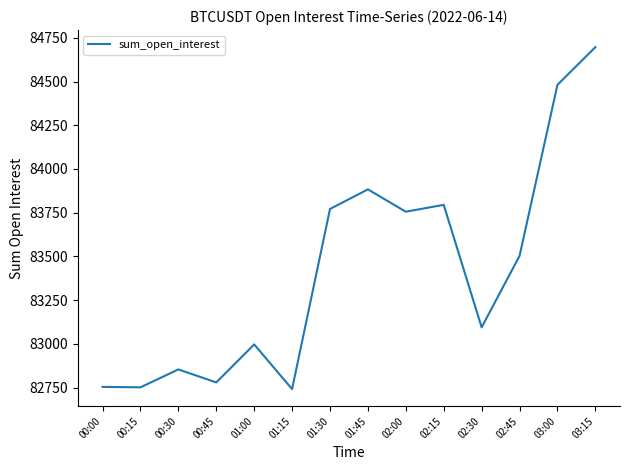

Which label corresponds to the largest value in the chart?

03:15